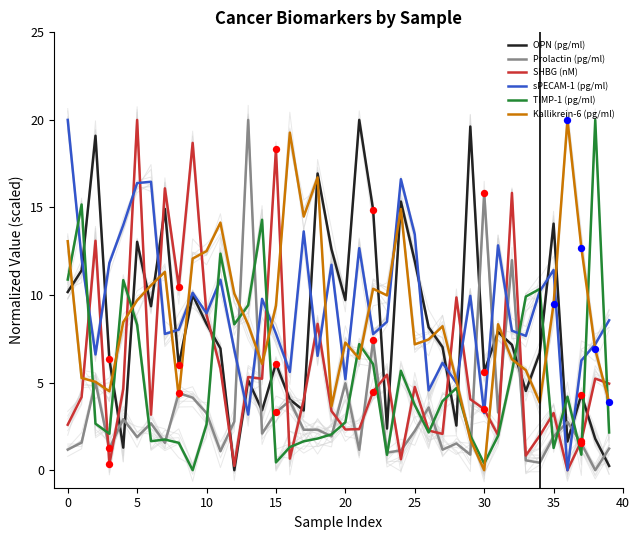

Which series has the largest Y range (max minus min)?

OPN (pg/ml)